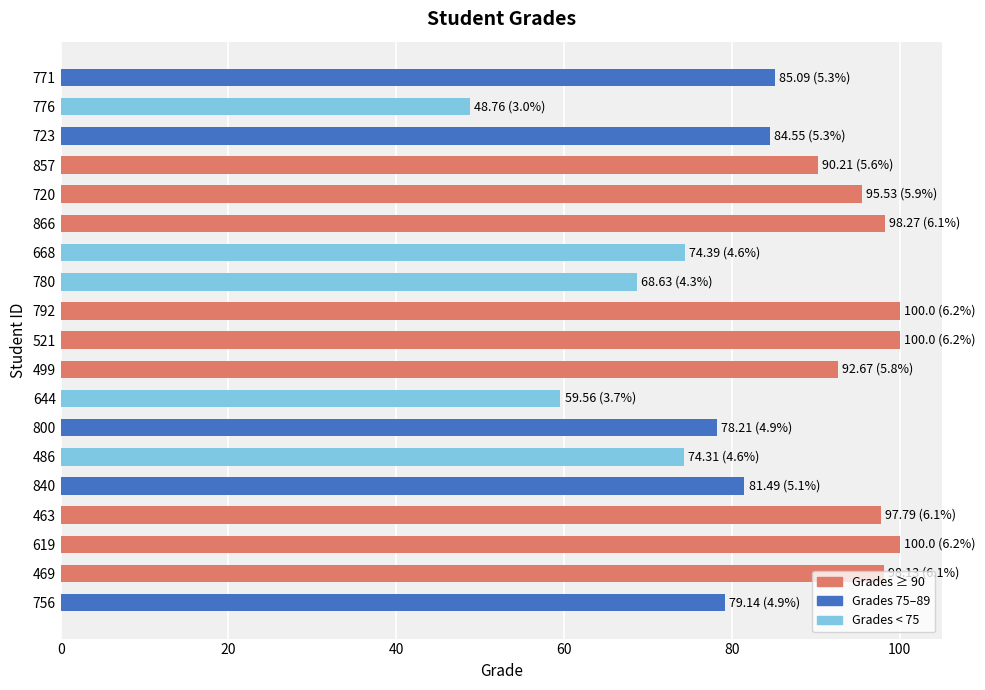

What is the sum of the values at 463 and 800?

176.0